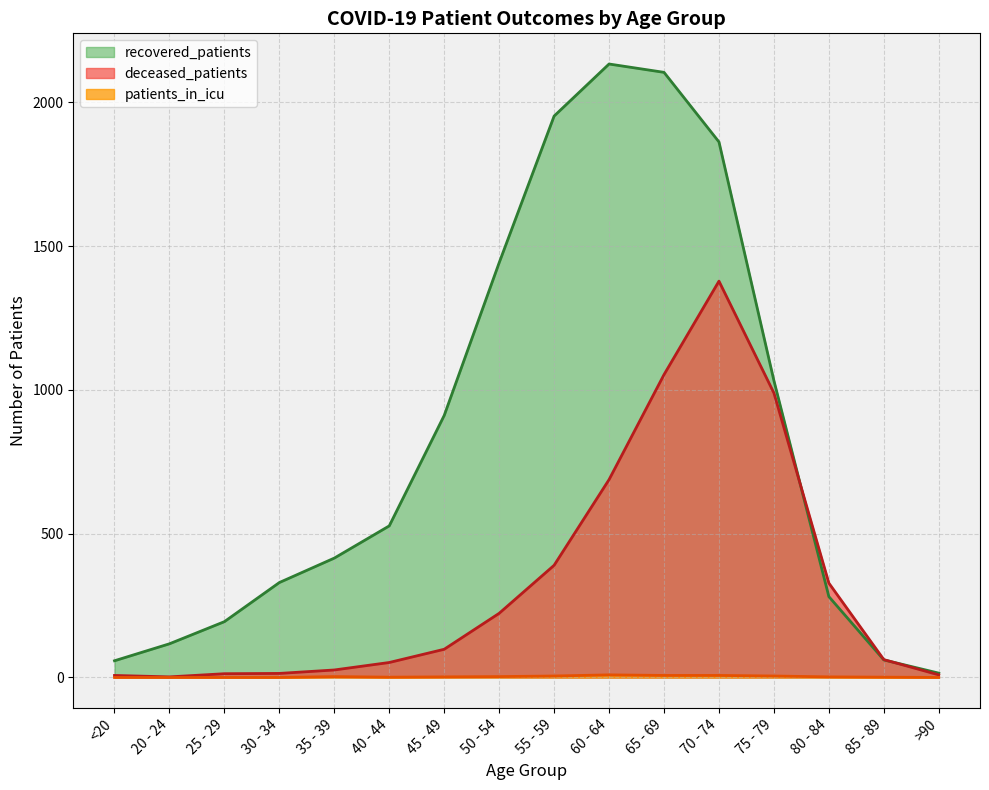

Reading right to left, transcribe all the data shown in this chart.

recovered_patients: >90=15	85 - 89=61	80 - 84=281	75 - 79=1032	70 - 74=1862	65 - 69=2104	60 - 64=2133	55 - 59=1952	50 - 54=1442	45 - 49=911	40 - 44=527	35 - 39=415	30 - 34=330	25 - 29=194	20 - 24=117	<20=58
deceased_patients: >90=9	85 - 89=62	80 - 84=328	75 - 79=989	70 - 74=1378	65 - 69=1053	60 - 64=688	55 - 59=390	50 - 54=223	45 - 49=98	40 - 44=52	35 - 39=26	30 - 34=14	25 - 29=13	20 - 24=2	<20=7
patients_in_icu: >90=0	85 - 89=1	80 - 84=2	75 - 79=5	70 - 74=7	65 - 69=7	60 - 64=9	55 - 59=5	50 - 54=3	45 - 49=2	40 - 44=1	35 - 39=3	30 - 34=0	25 - 29=0	20 - 24=0	<20=0